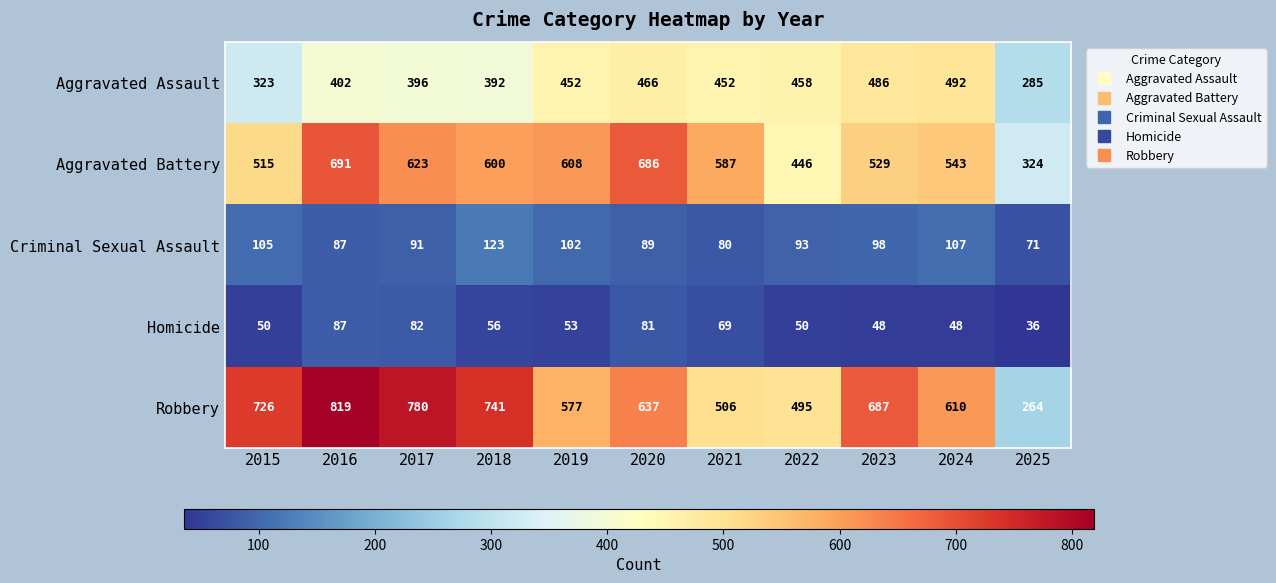

Which series changed the most between 2018 and 2019?

Robbery